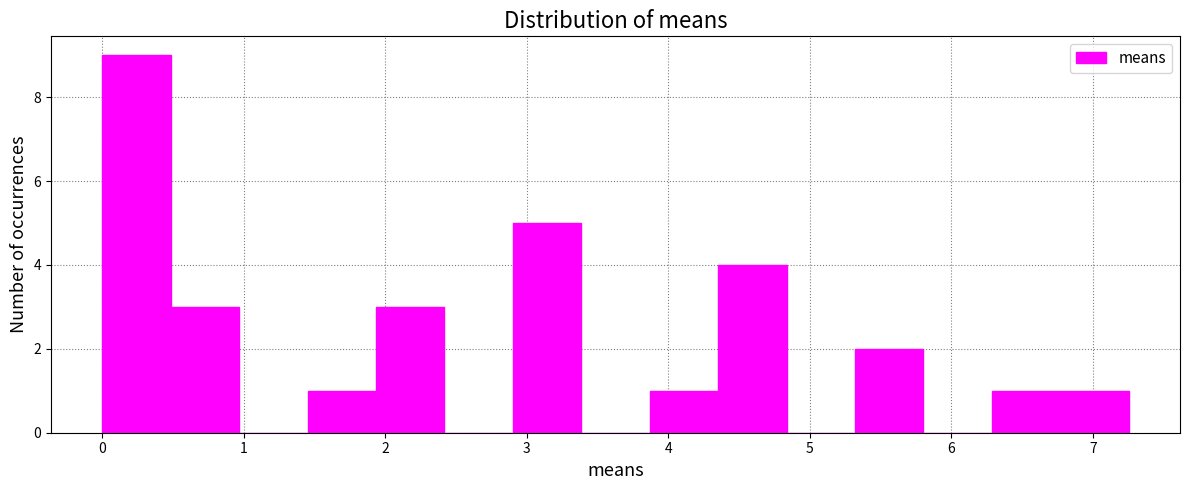

Which range on the x-axis has the tallest bar?

0.0 to 0.5